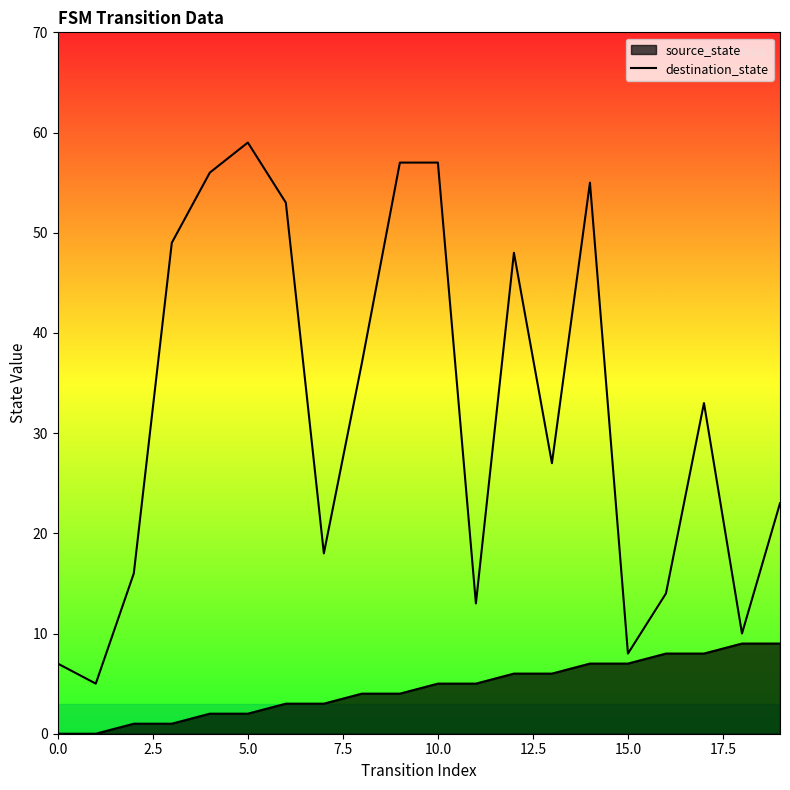

True or false: the data shows 20 at 11.

False